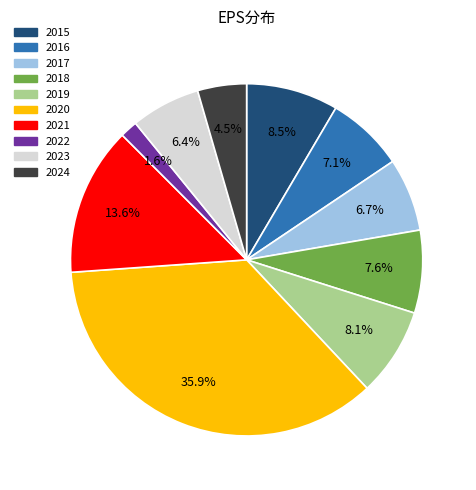

Does 2022 represent more than half of the total?

No